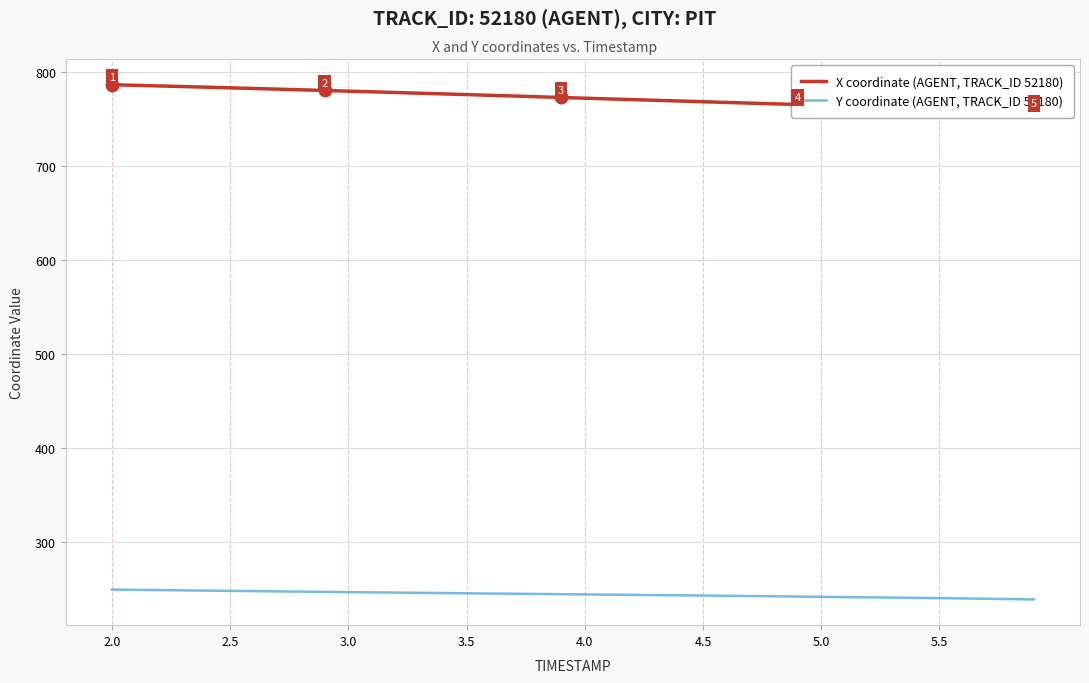

What is the minimum value shown in the chart?

239.3